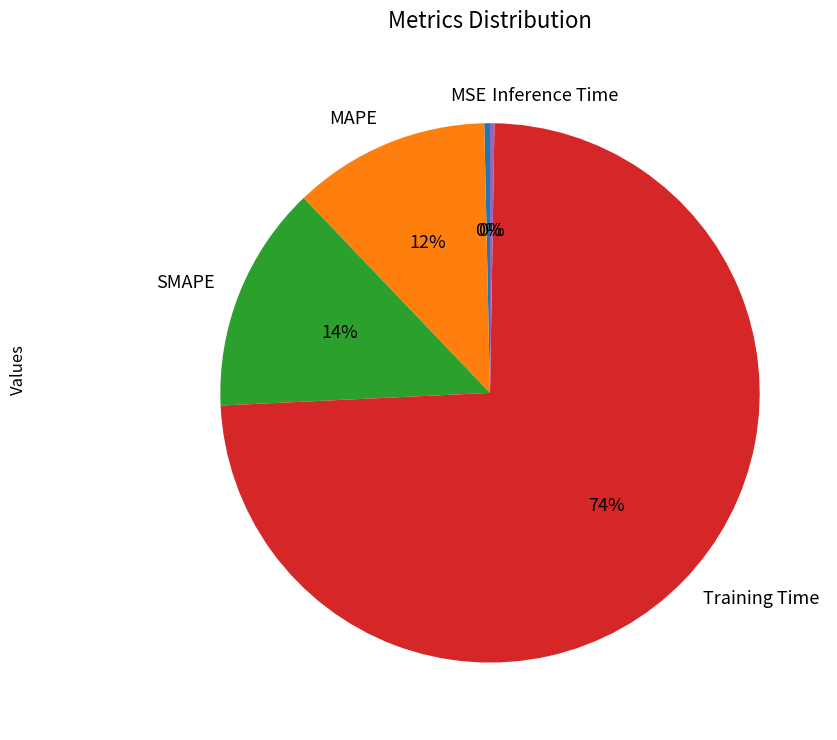

What is the majority slice?

Training Time